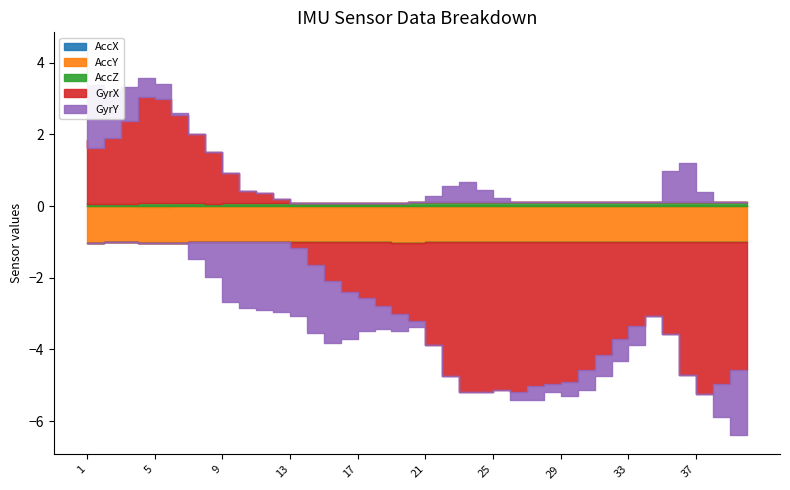

True or false: AccX and GyrY cross at least once.

True